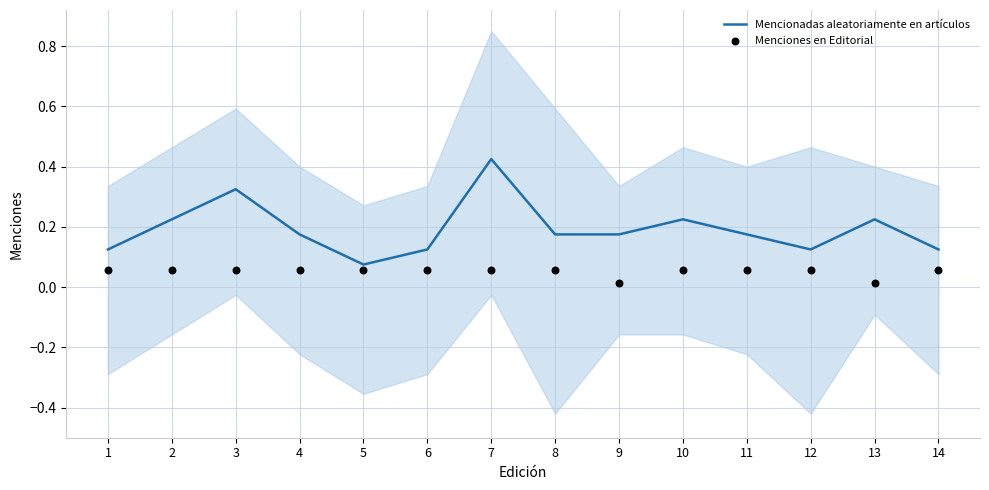

Which series has the largest Y range (max minus min)?

Mencionadas aleatoriamente en artículos